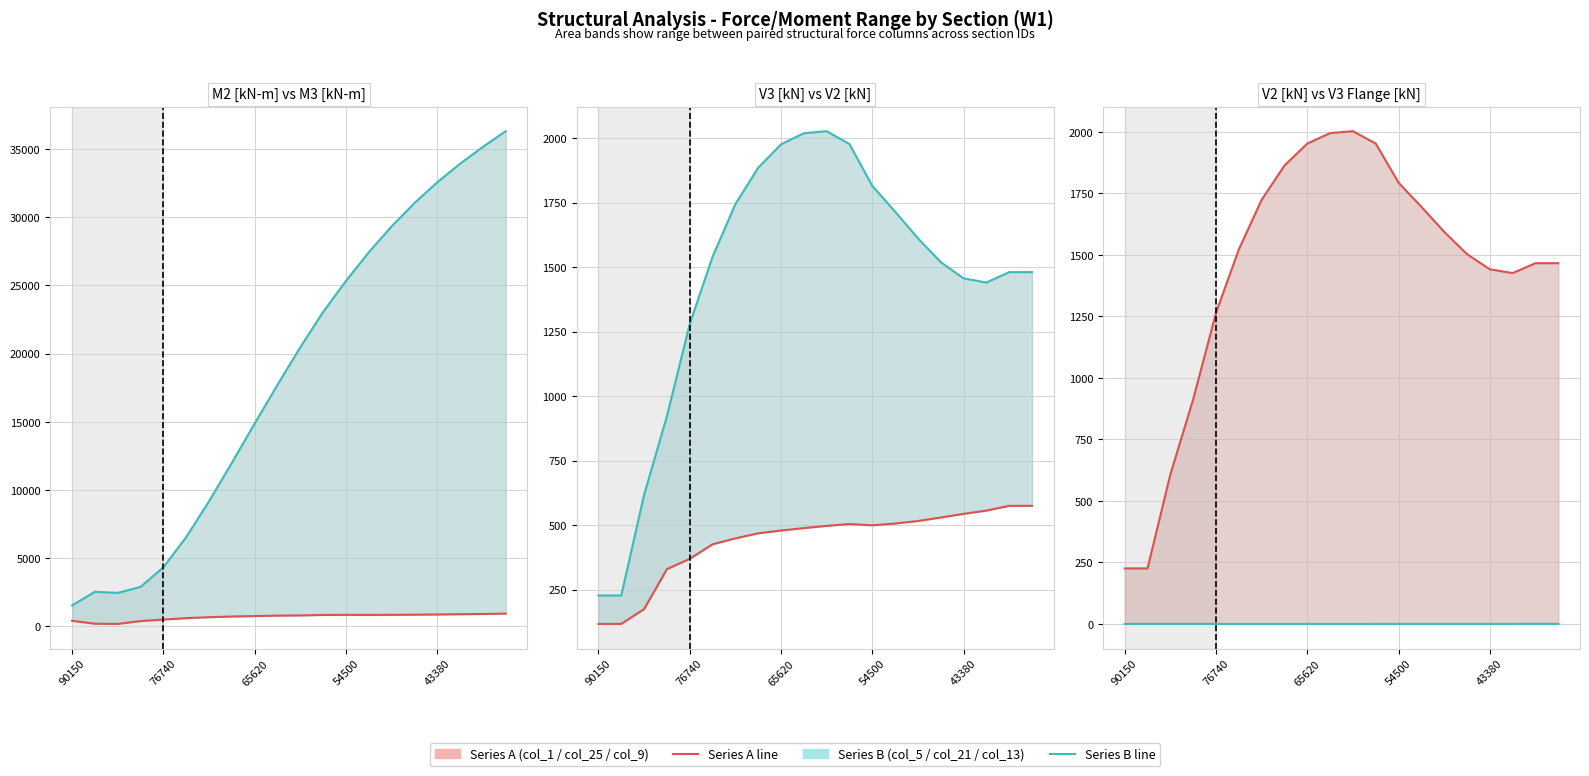

Reading left to right, what are all the values shown in this chart?

M2 [kN-m] (col_1): 405.4	190.3	176.3	385.4	491.9	602.2	668.0	718.3	752.1	783.5	797.7	833.1	840.4	835.6	841.3	851.2	867.7	887.6	905.4	931.6
M3 [kN-m] (col_5): 1537.3	2533.4	2451.5	2894.5	4334.8	6550.1	9177.1	11997.8	14876.8	17720.7	20478.9	23062.2	25343.1	27437.6	29339.0	31046.7	32571.6	33935.4	35170.9	36320.8
V3 Web (col_25): 117.5	117.5	174.7	329.6	369.6	425.9	448.9	468.5	479.4	488.7	497.3	504.5	499.5	506.4	516.3	529.7	544.0	556.5	575.0	575.0
V2 Flange (col_21): 227.5	227.5	617.9	922.3	1279.6	1539.8	1744.3	1885.2	1975.9	2018.9	2026.9	1976.8	1814.8	1714.9	1611.7	1519.2	1456.5	1440.5	1480.7	1480.7
V2 [kN] (col_9): 225.7	225.7	608.0	913.3	1264.7	1522.5	1724.3	1863.5	1952.9	1995.3	2003.2	1952.8	1793.6	1695.4	1593.9	1503.0	1441.6	1426.3	1466.5	1466.5
V3 Flange (col_13): 0.0	0.0	0.0	0.0	0.0	0.0	0.0	0.0	0.0	0.0	0.0	0.0	0.0	0.0	0.0	0.0	0.0	0.0	0.1	0.1